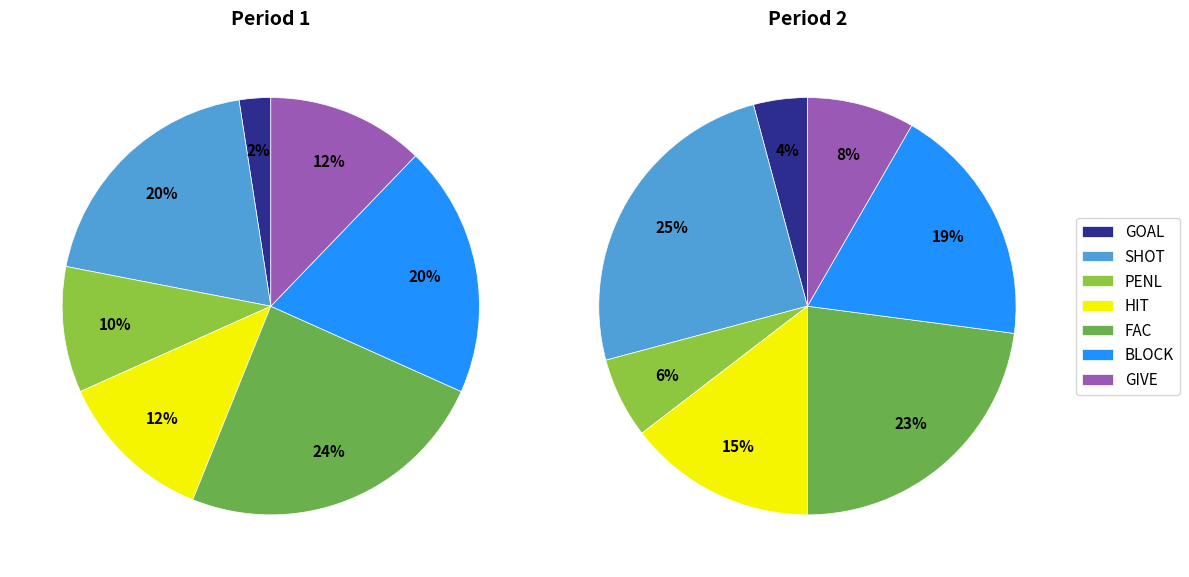

The PENL slice represents 1% of the pie. True or false?

False